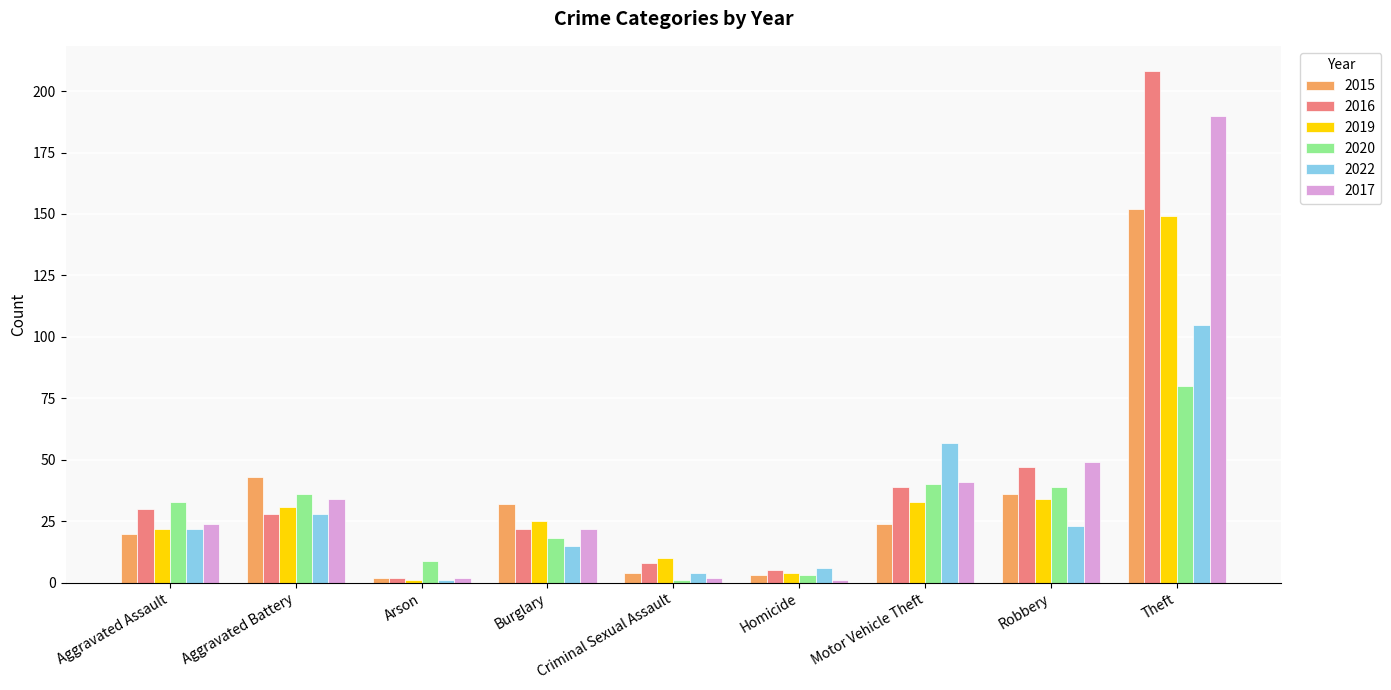

True or false: 2019 has a value of 5 at Burglary.

False